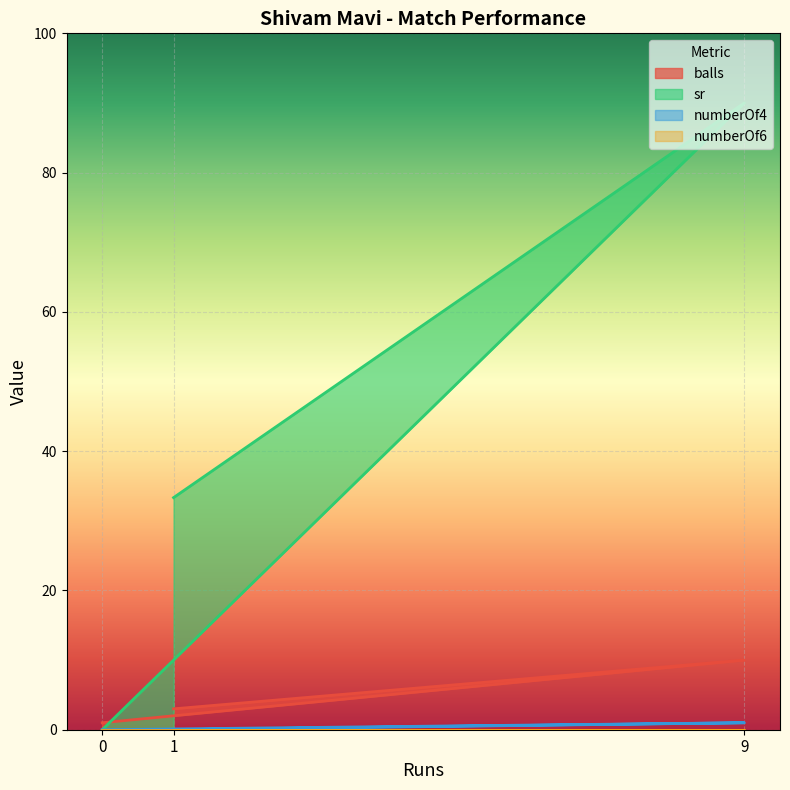

Which series changed the most between 1 and 9?

sr